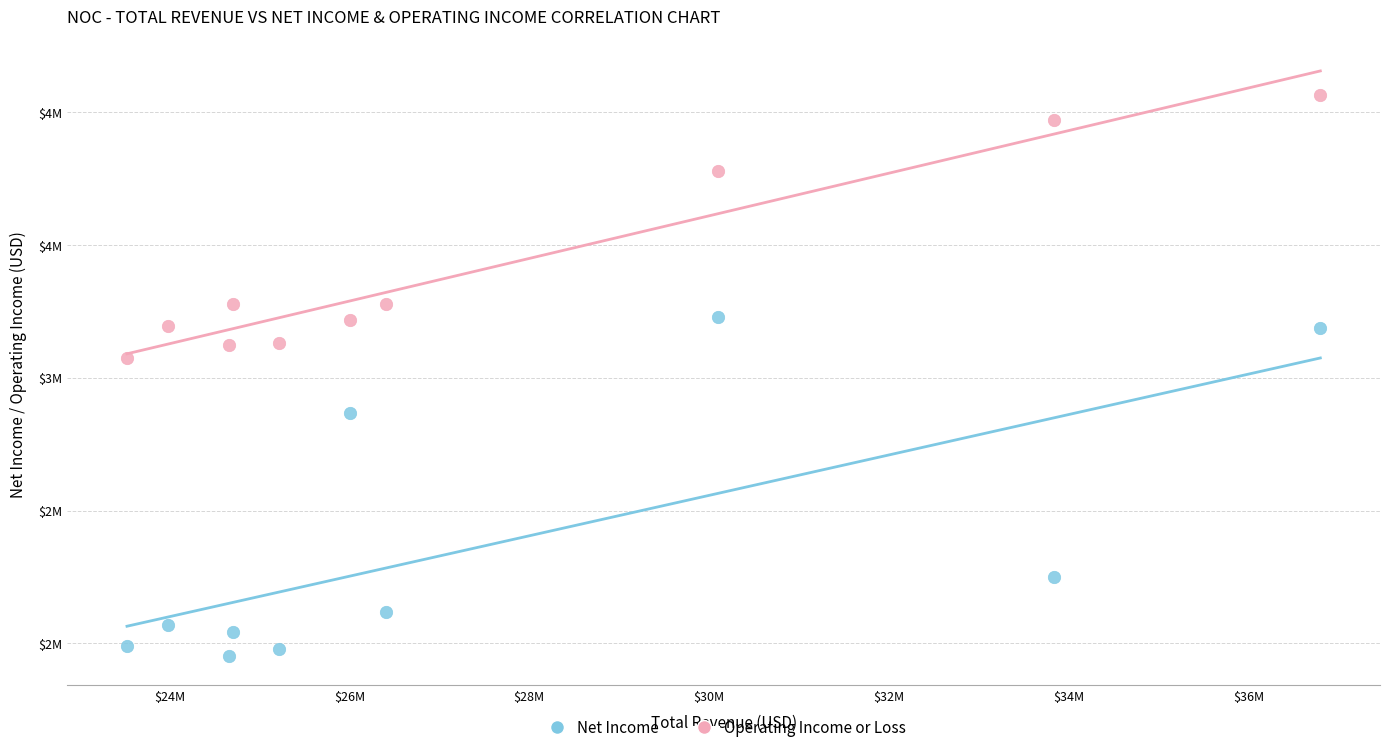

What are all the series names shown in the legend?

Net Income, Operating Income or Loss